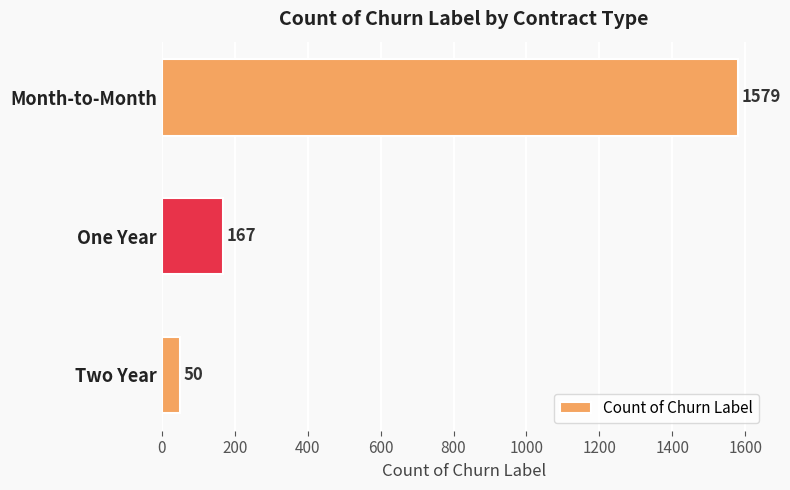

What is the average value?

599